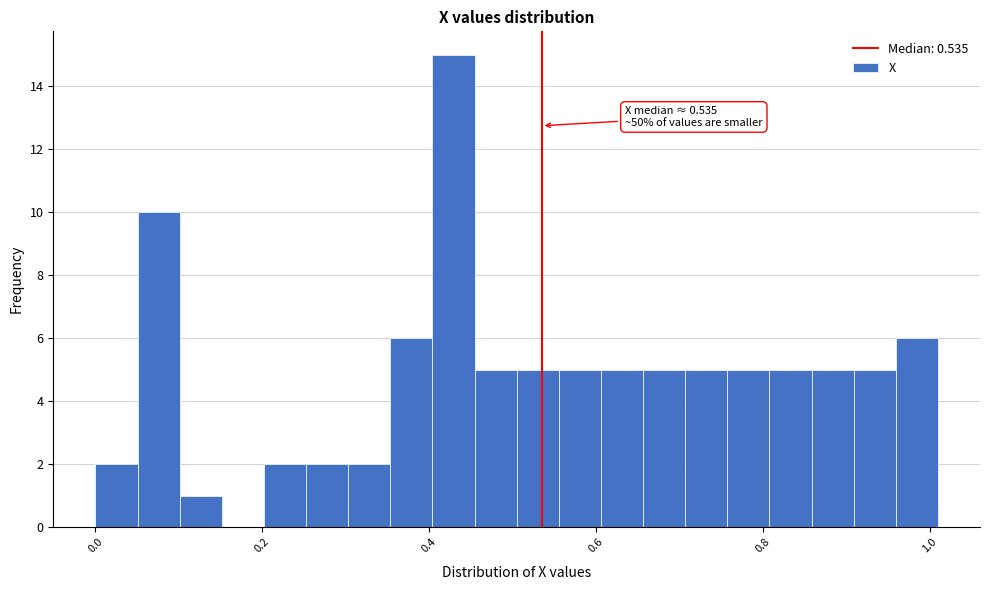

Read against the x-axis, roughly where is the centre of the tallest bar?

0.42